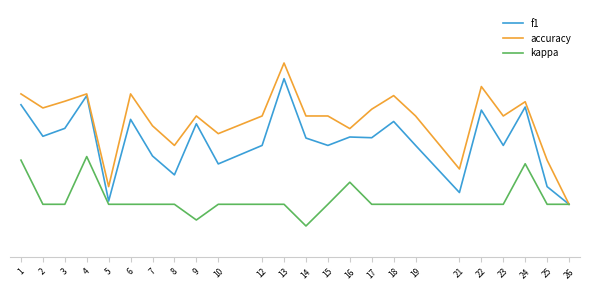

At which label does kappa reach its peak?

4